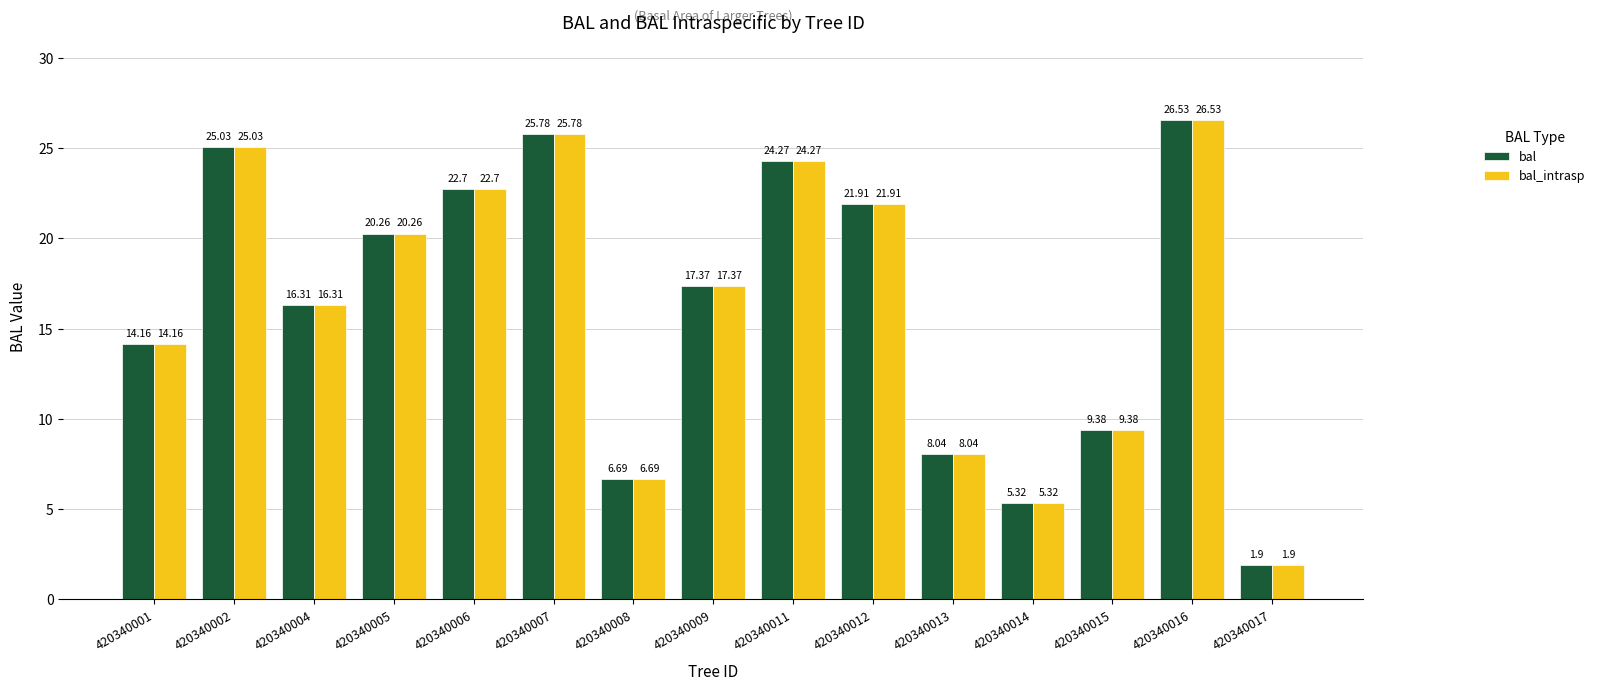

What is the maximum value shown in the chart?

26.5